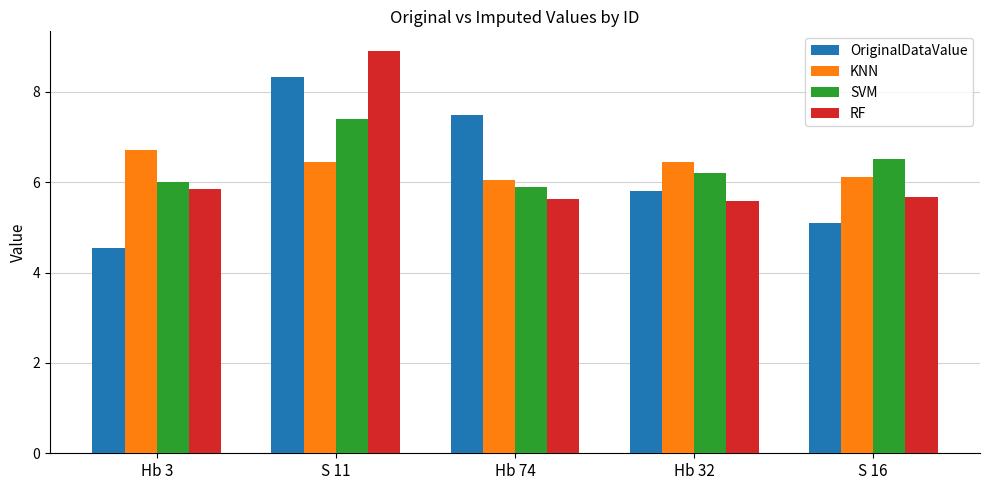

Is the value of OriginalDataValue at Hb 32 greater than the value of SVM at S 16?

No